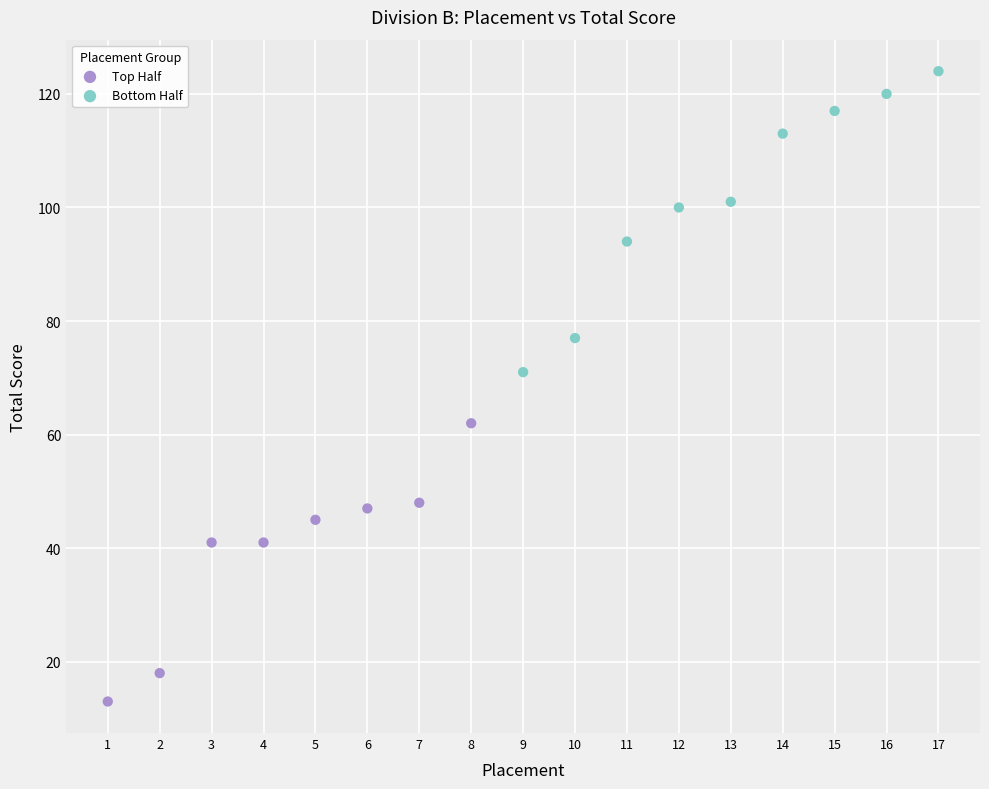

Which series contains the highest Y value?

Bottom Half